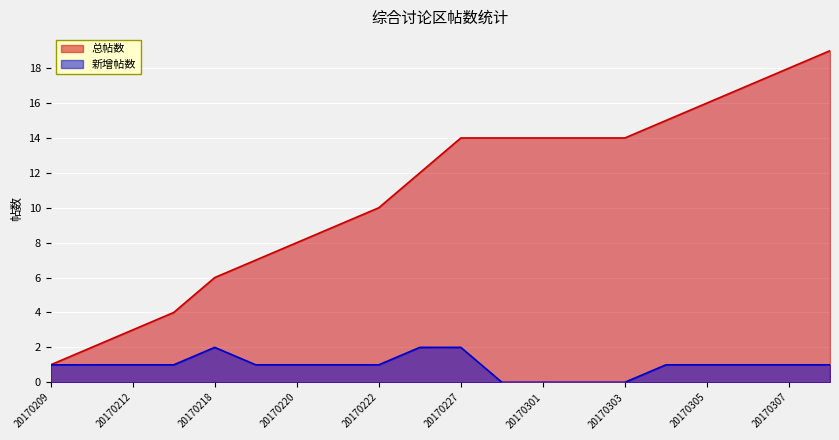

True or false: 总帖数 and 新增帖数 intersect in this chart.

False